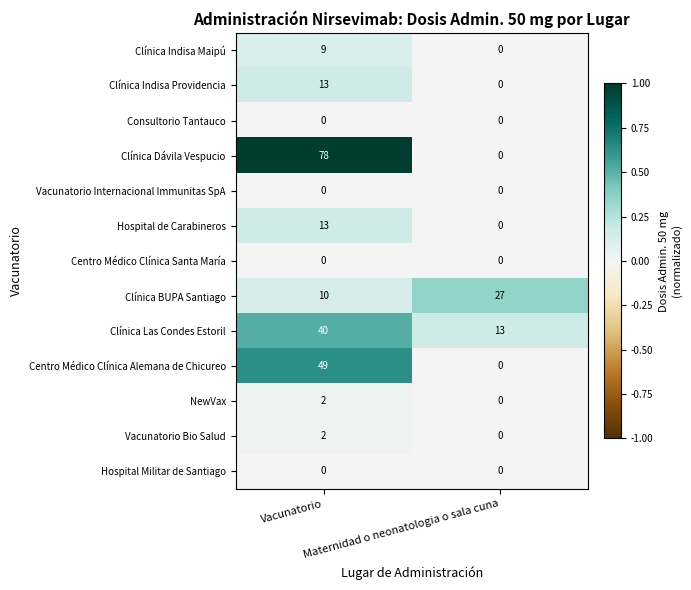

What is the difference between the maximum and minimum values in the Clínica Dávila Vespucio series?

78